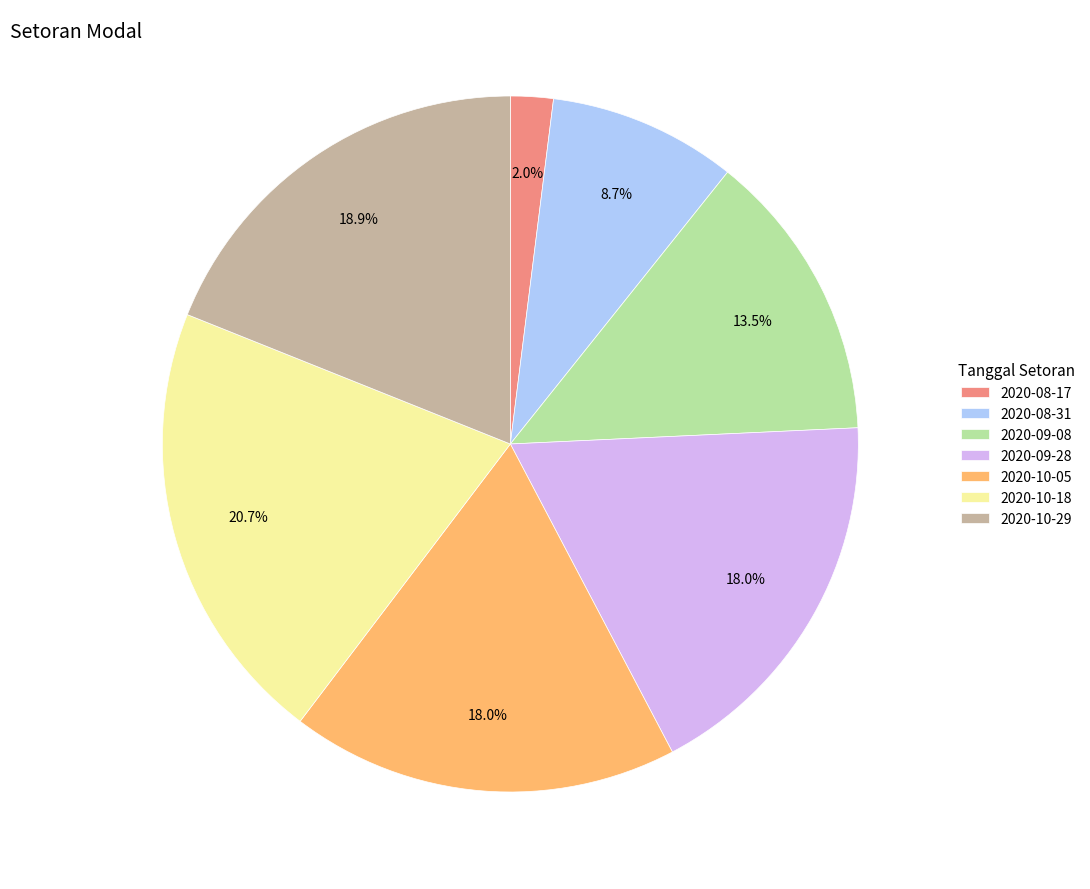

How many slices are in this pie chart?

7